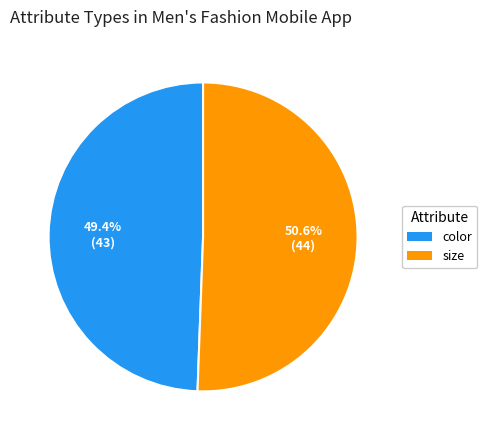

Count the number of slices in the pie.

2